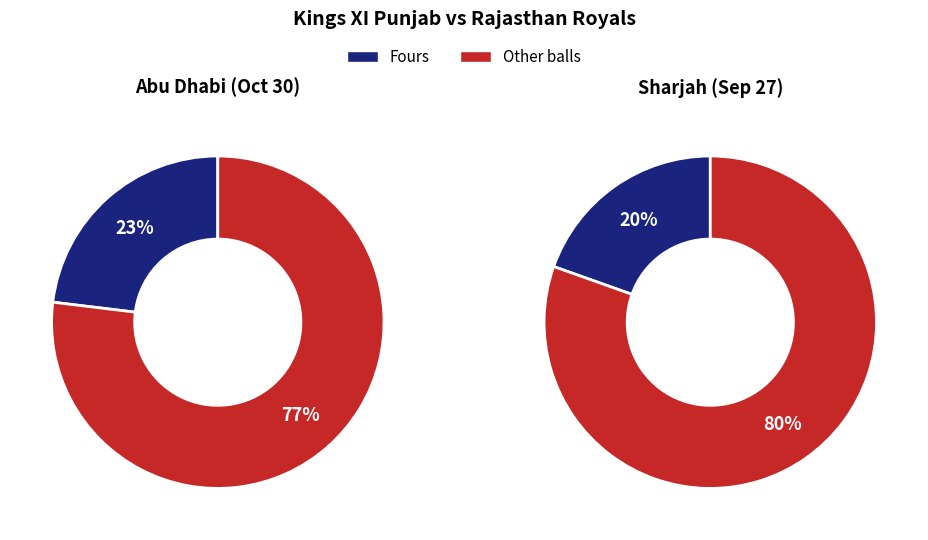

How many slices are in this pie chart?

2